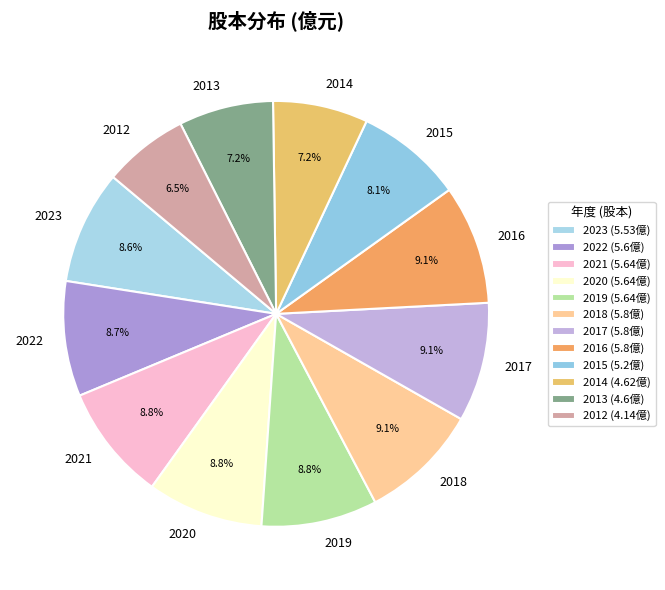

To the nearest percent, what is the difference between the largest and smallest slice percentages?

3%